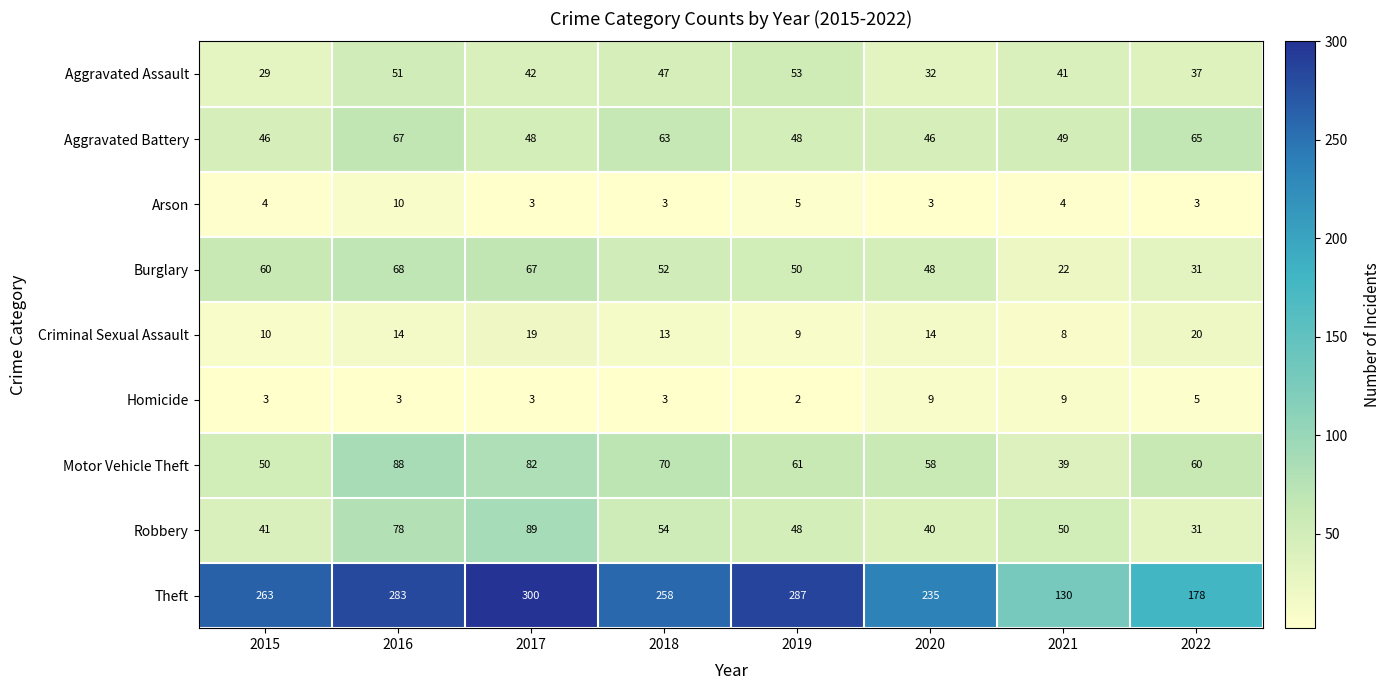

Which series has the largest total across all categories?

Theft